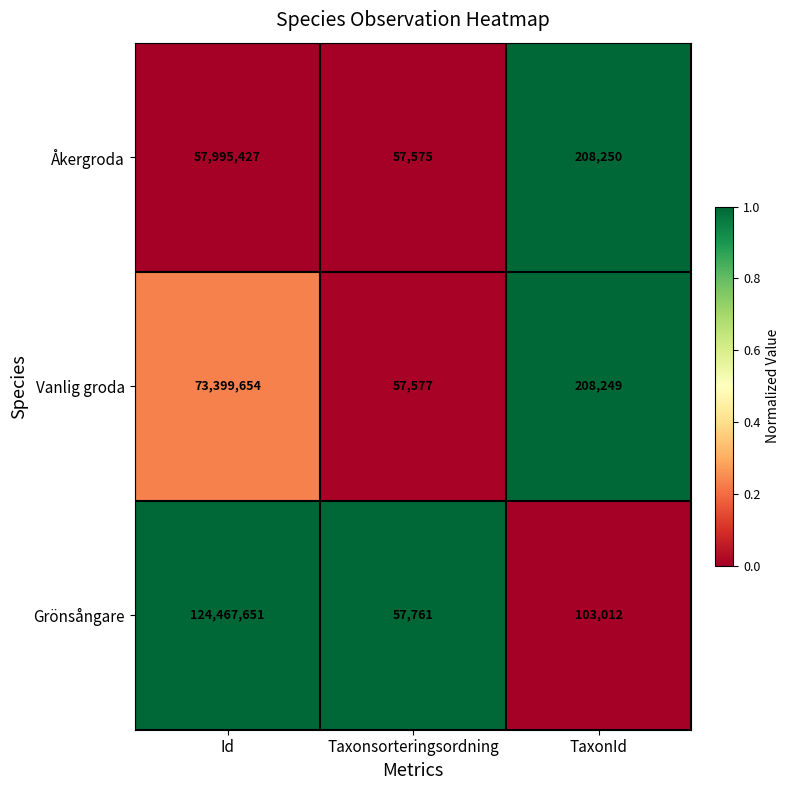

At which label is Vanlig groda closest to 36728615?

TaxonId